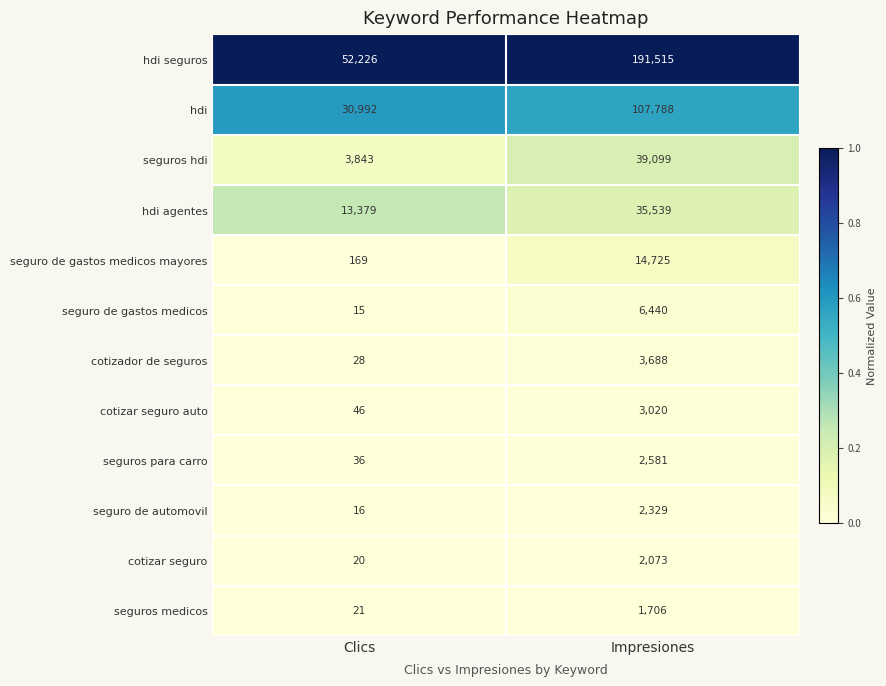

What is the highest value of the hdi series?

107788